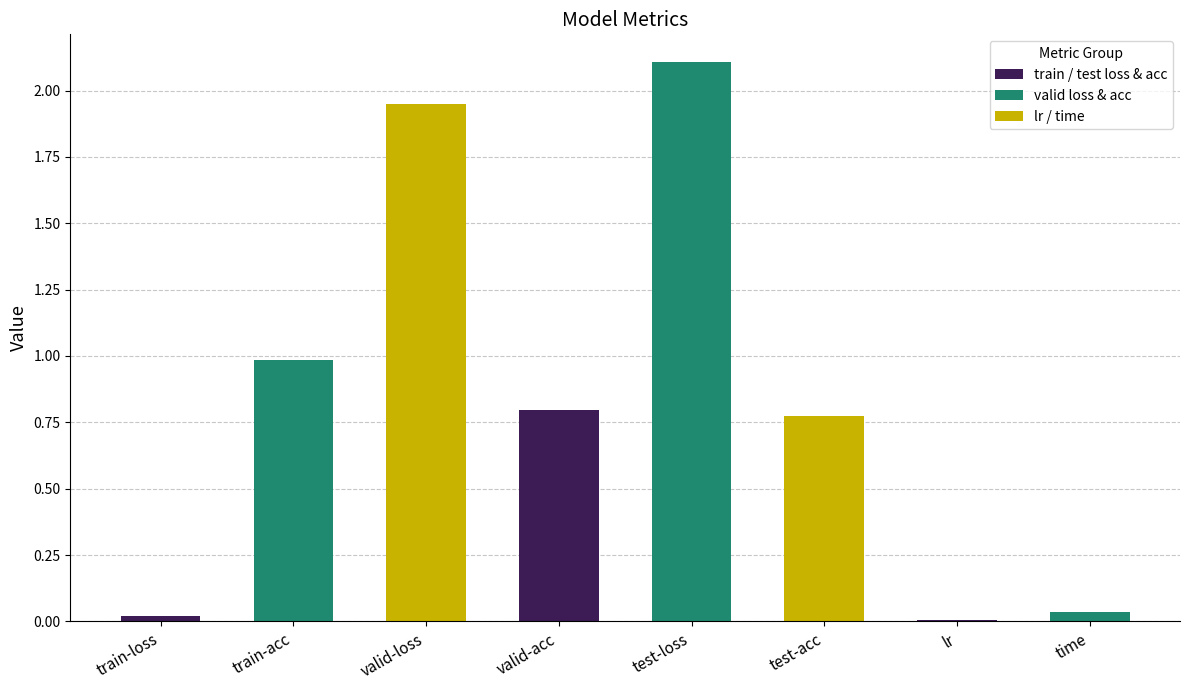

What is the sum of the values at valid-acc and test-loss?

2.9